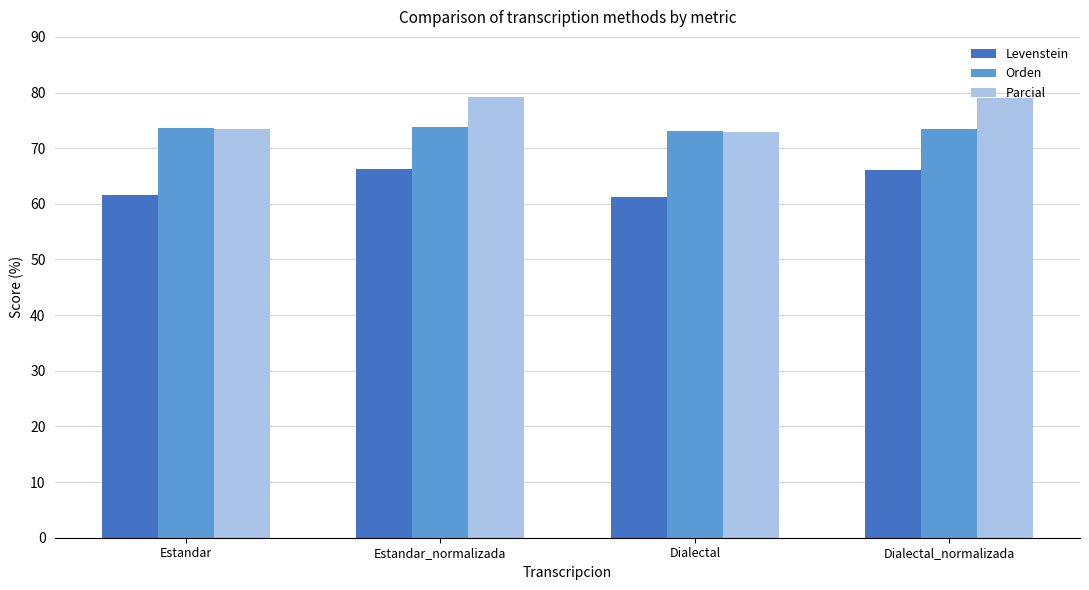

How many groups of bars are there?

4